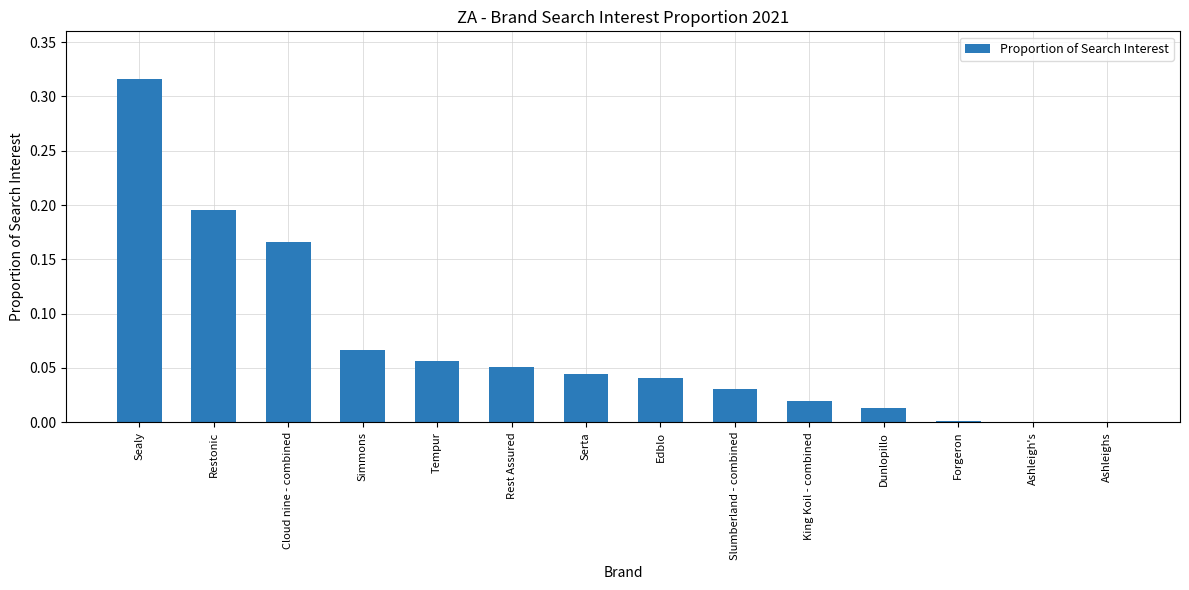

What is the change in value from Sealy to Dunlopillo?

-0.3